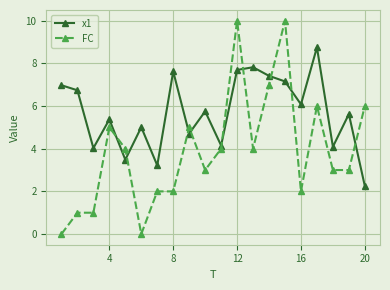

Count the FC values in the range 2 to 6.

13